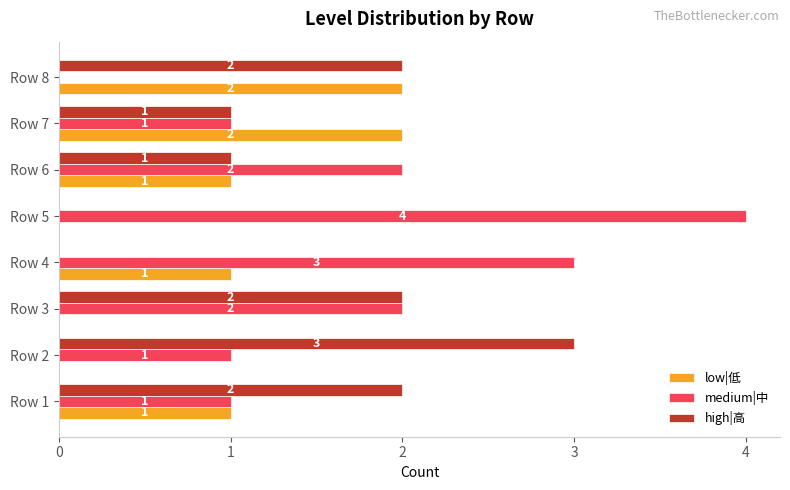

Is the value of medium|中 at Row 8 greater than the value of low|低 at Row 8?

No